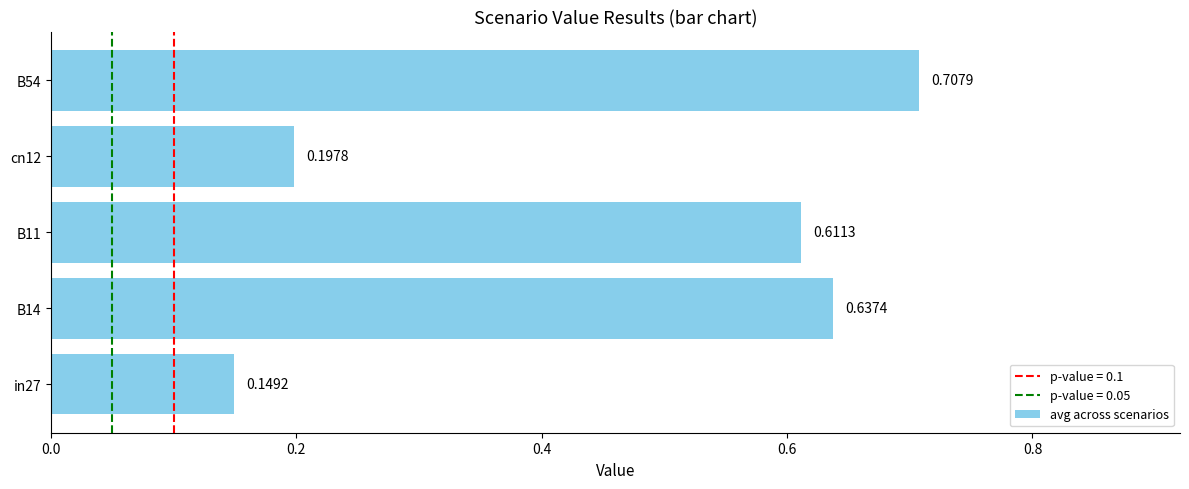

What is the difference between the values at B11 and in27?

0.5